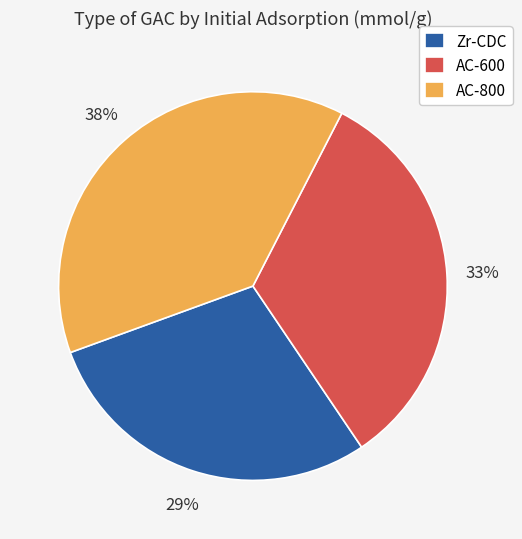

Rank the categories by value from lowest to highest.

Zr-CDC, AC-600, AC-800